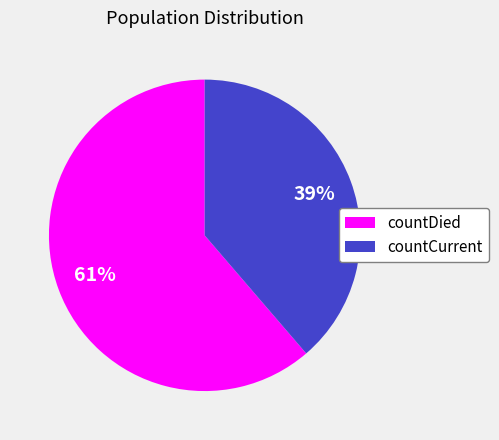

Is there any slice that represents more than half of the pie?

Yes